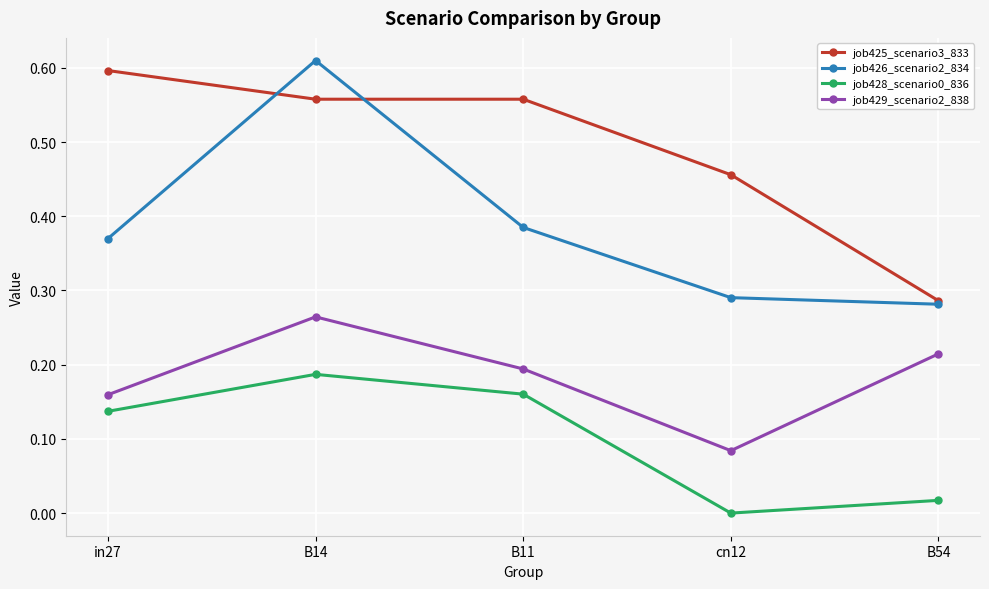

The job425_scenario3_833 series shows 0.6 at B11. True or false?

True